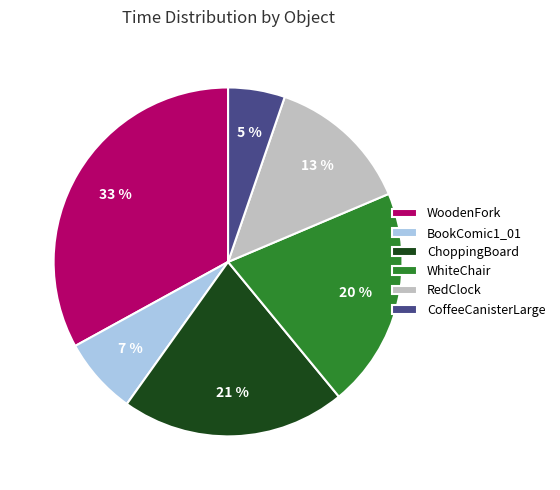

To the nearest percent, what portion does CoffeeCanisterLarge represent?

5%